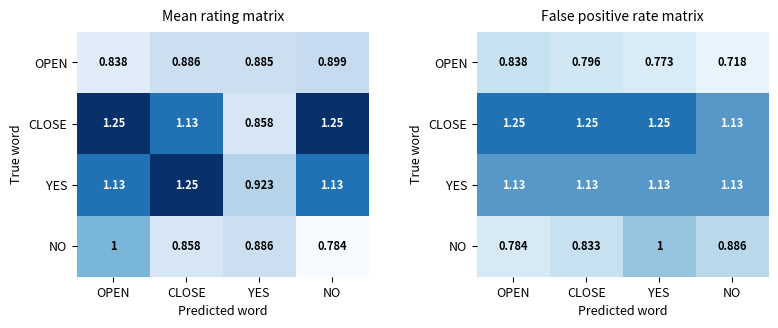

Which has a higher value, OPEN or NO?

OPEN